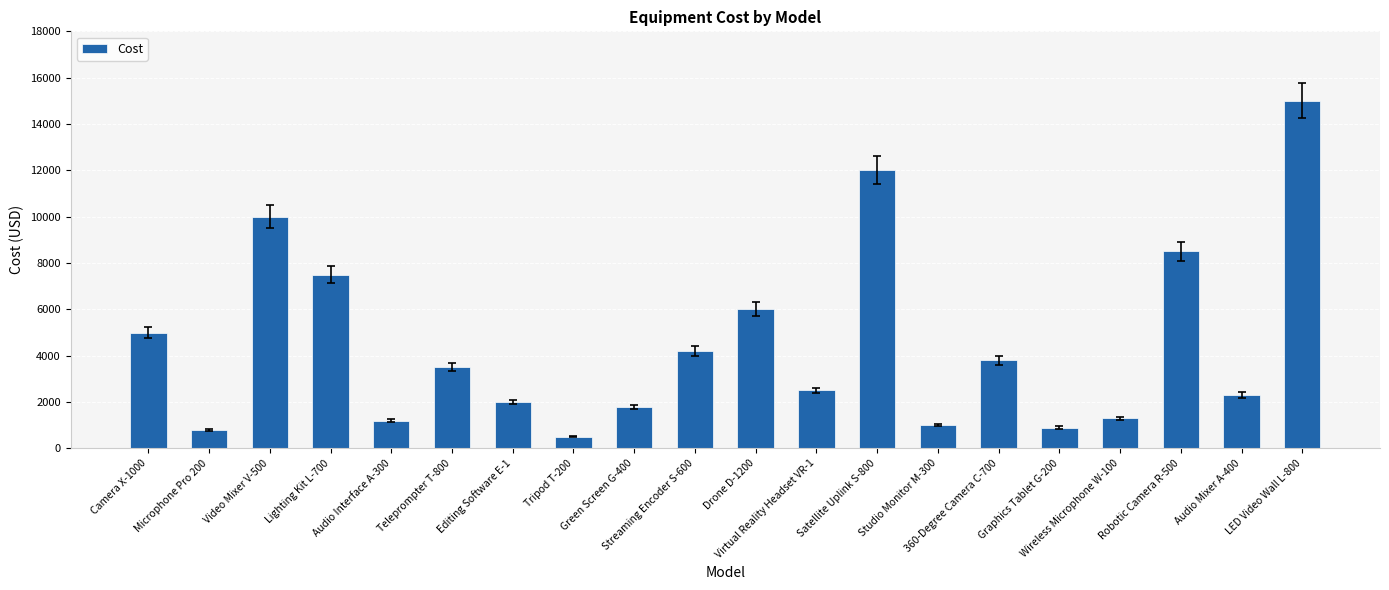

What is the change in value from Video Mixer V-500 to Robotic Camera R-500?

-1500